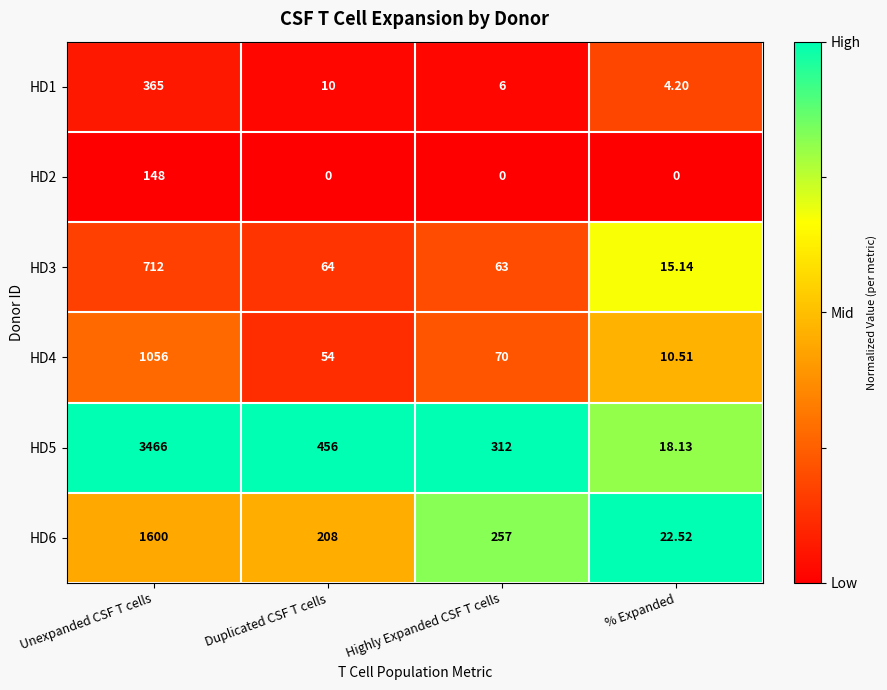

Where is HD1 nearest to the value 184?

Duplicated CSF T cells